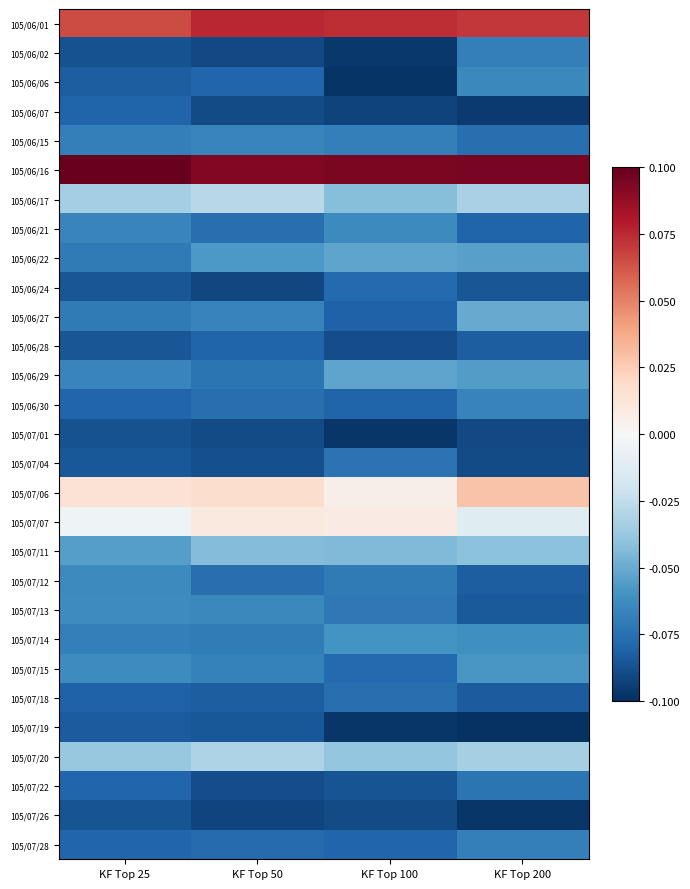

Count the number of categories in the chart.

4